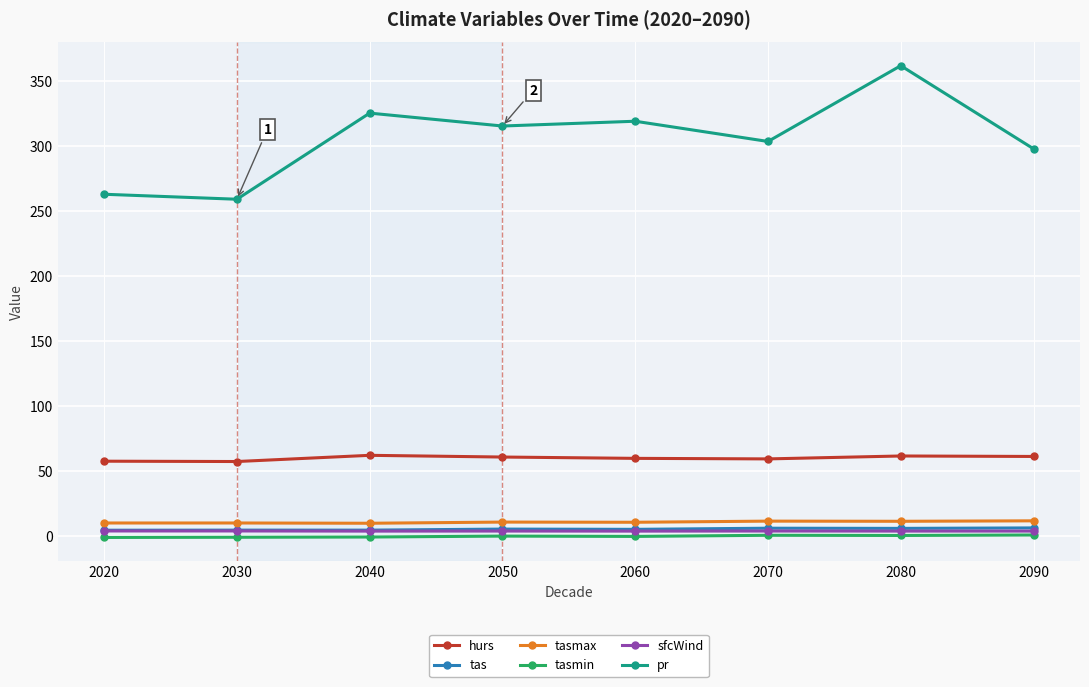

True or false: tas has a value of 6.1 at 2070.

True